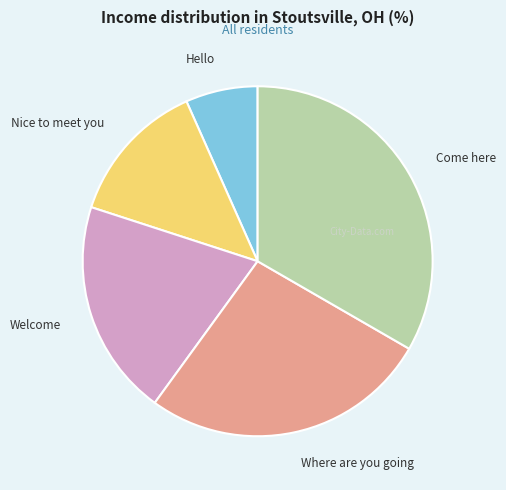

Combined, do Nice to meet you and Come here account for over 50%?

No